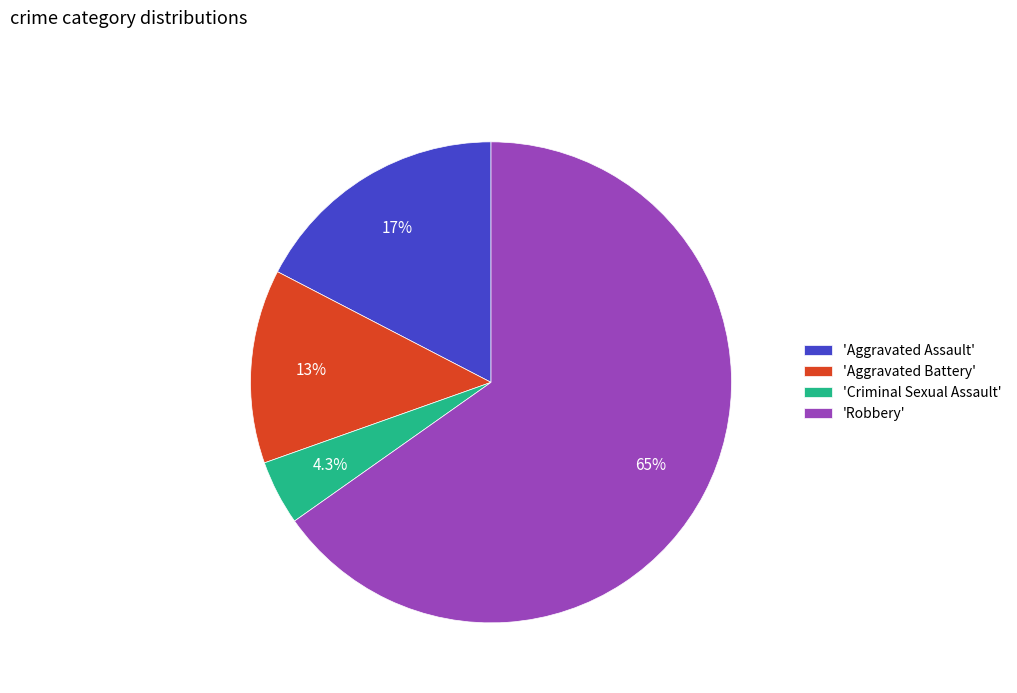

To the nearest percent, what is the average slice percentage?

25%